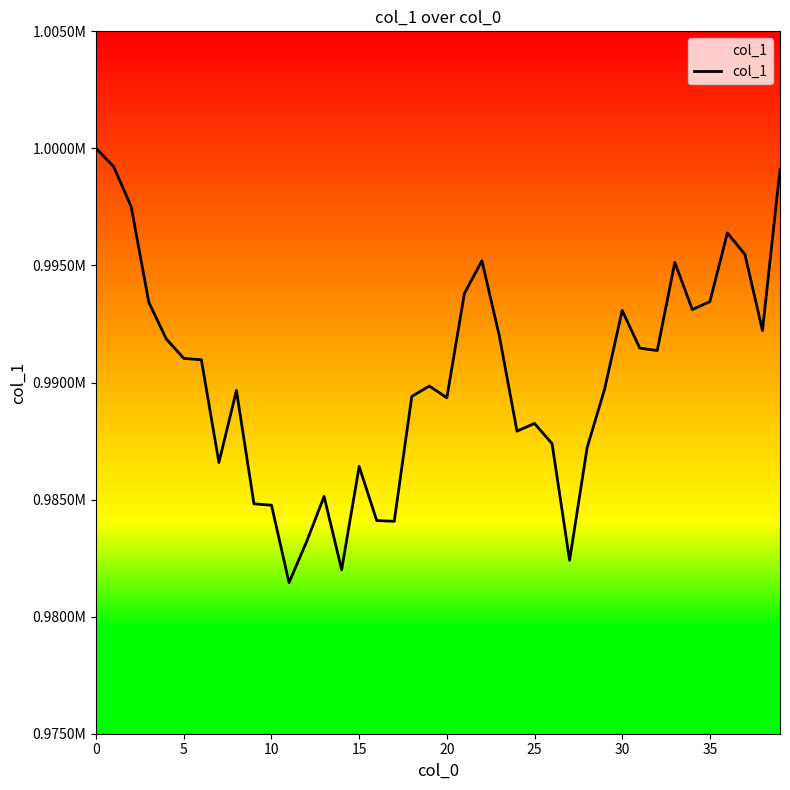

How many interior local peaks (higher than both neighbors) does the data have?

9